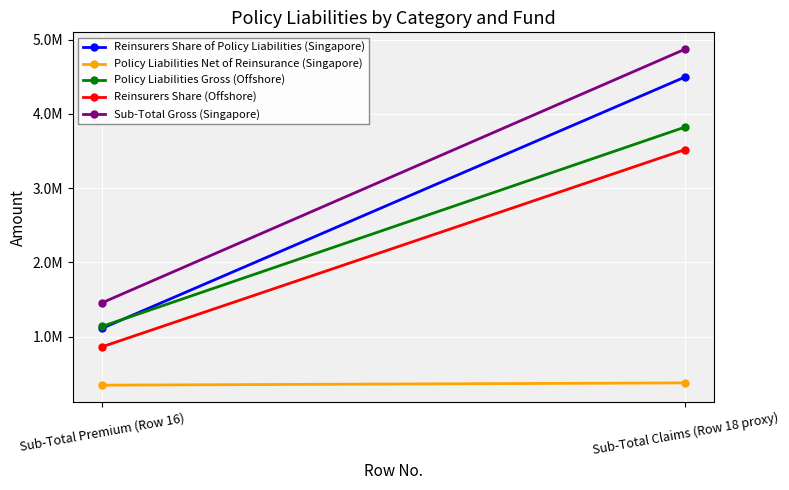

Is it true that Sub-Total Gross (Singapore) equals 4873098 at Sub-Total Claims (Row 18 proxy)?

True